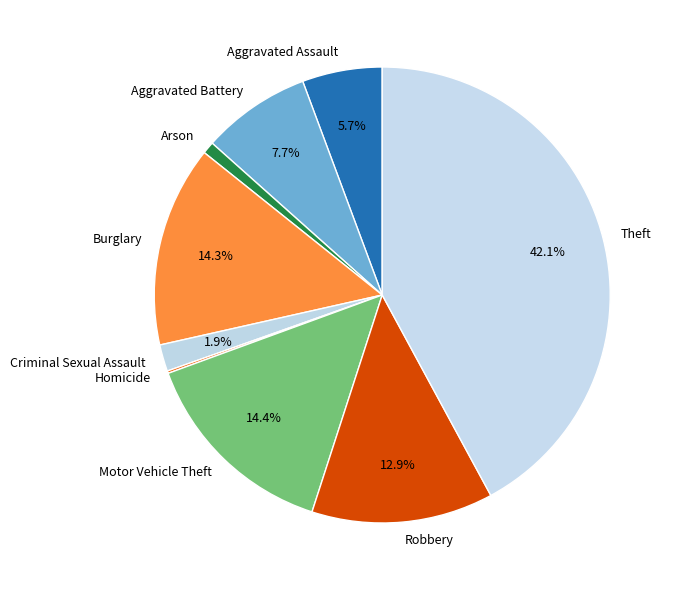

What is the total percentage of Motor Vehicle Theft and Aggravated Assault?

20.1%